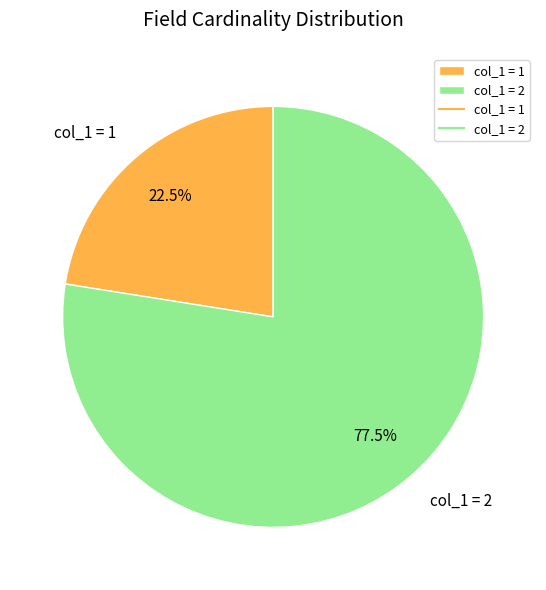

Which slice is the smallest?

col_1 = 1